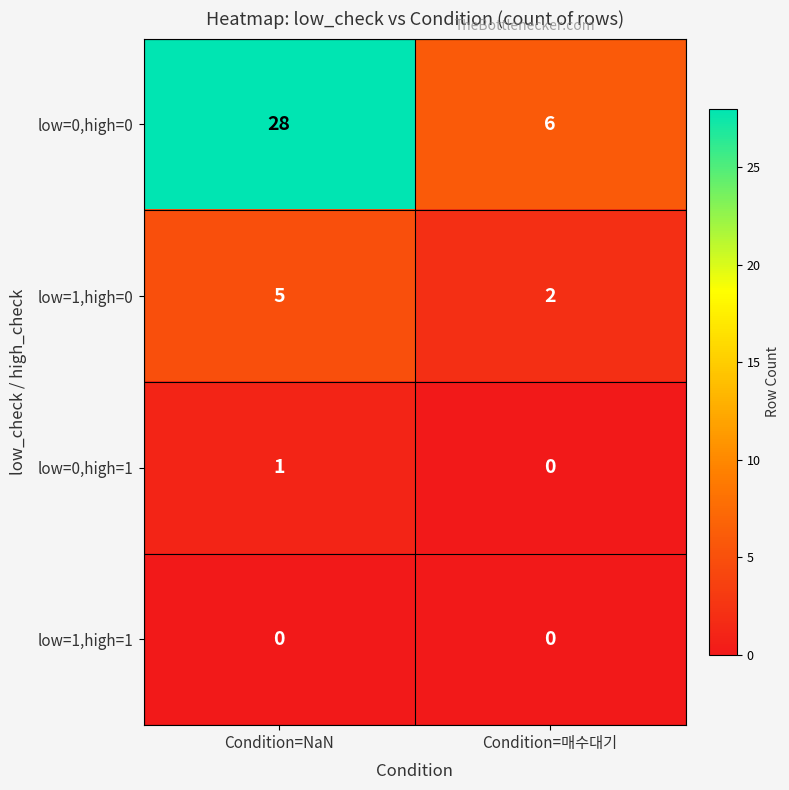

Reading left to right, what are all the values shown in this chart?

low=0,high=0: 28	6
low=1,high=0: 5	2
low=0,high=1: 1	0
low=1,high=1: 0	0